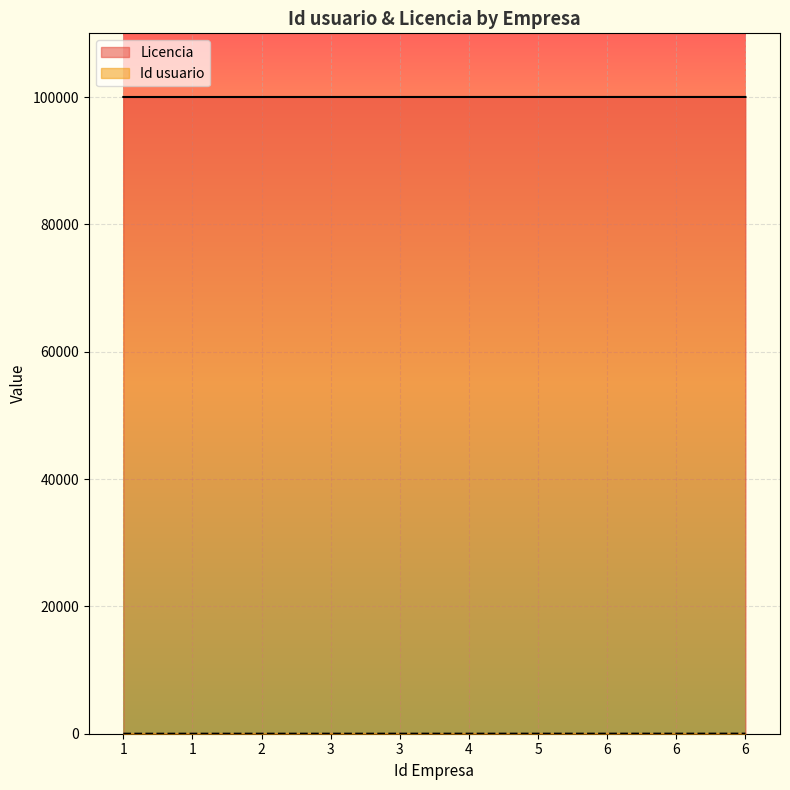

At which label does Licencia first exceed 100004?

5